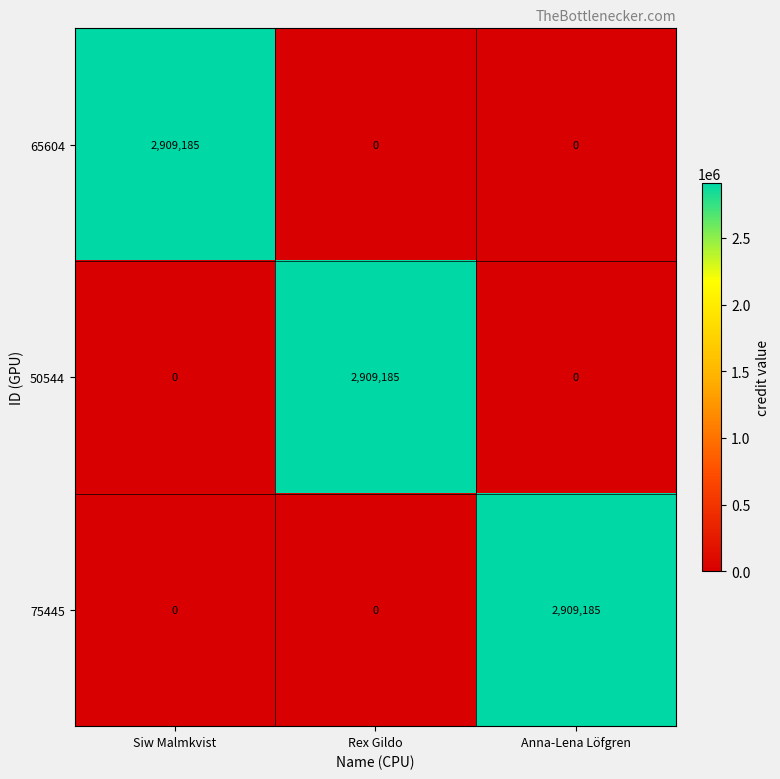

The 65604 series shows 0 at Rex Gildo. True or false?

True